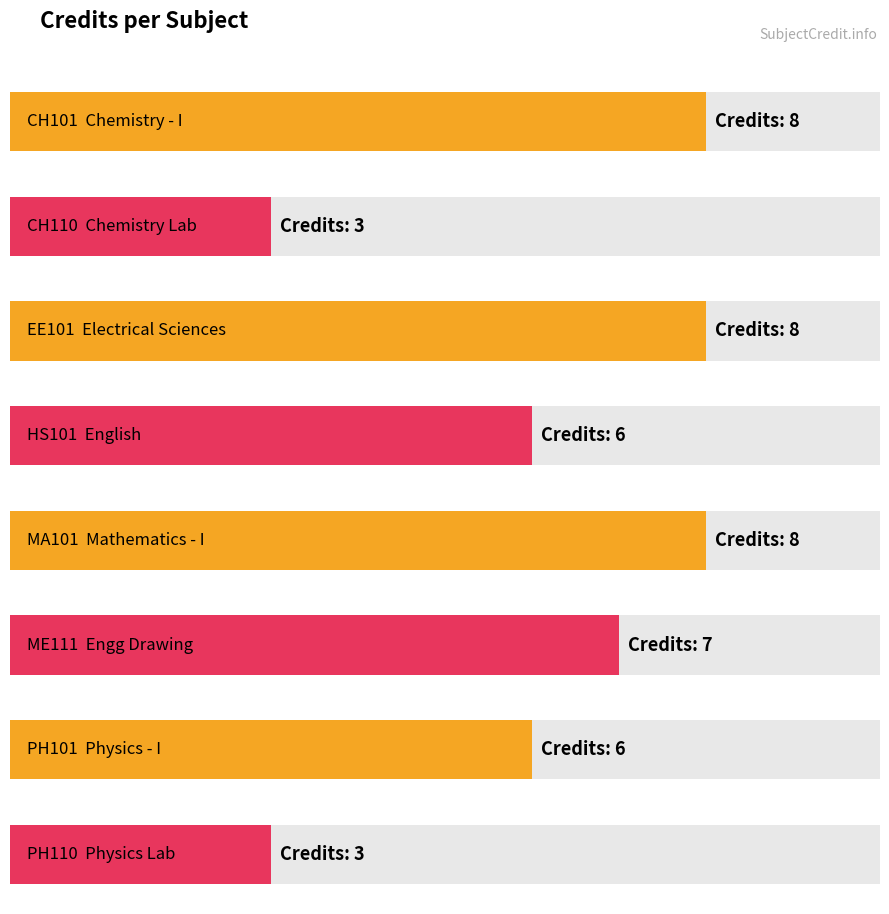

What is the difference between the values at CH101 and CH110?

5